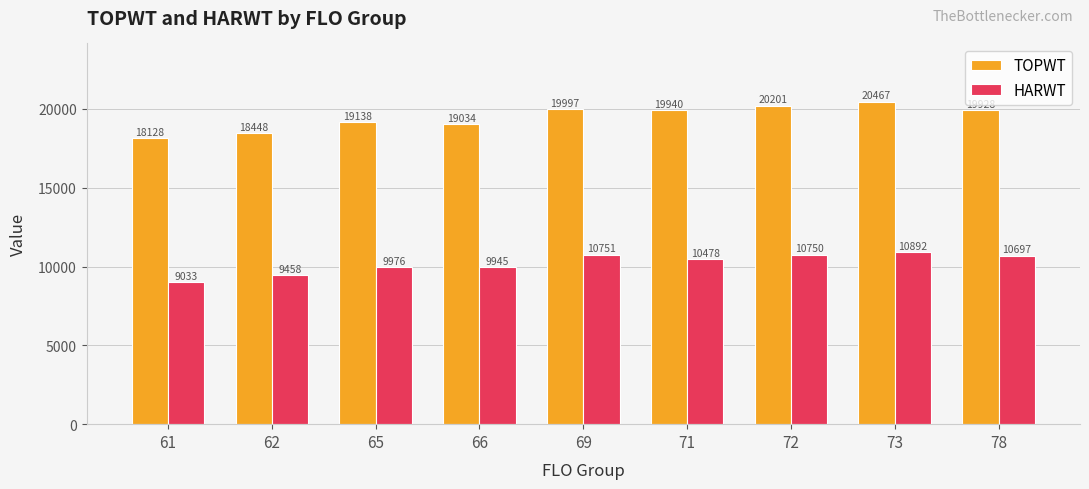

At which category is the sum across all series the highest?

73